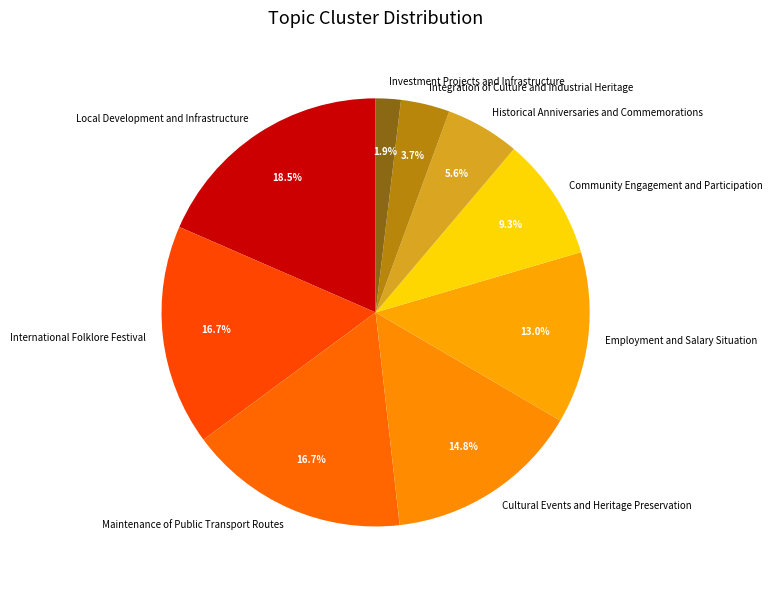

What is the largest slice in the pie chart?

Local Development and Infrastructure